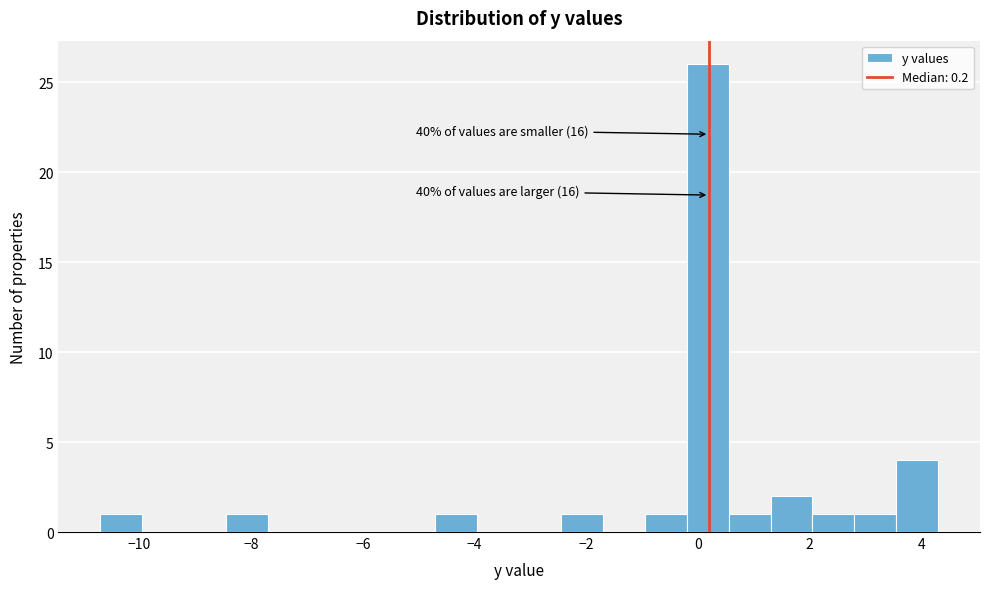

Read against the x-axis, roughly where is the centre of the tallest bar?

0.2